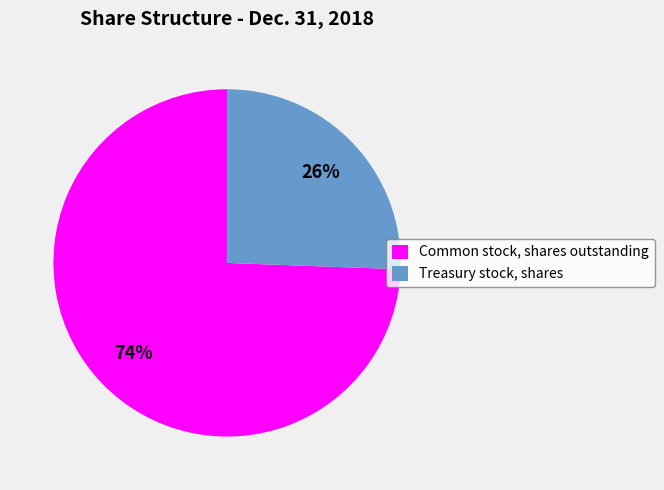

Which category has the smallest portion of the pie?

Treasury stock, shares